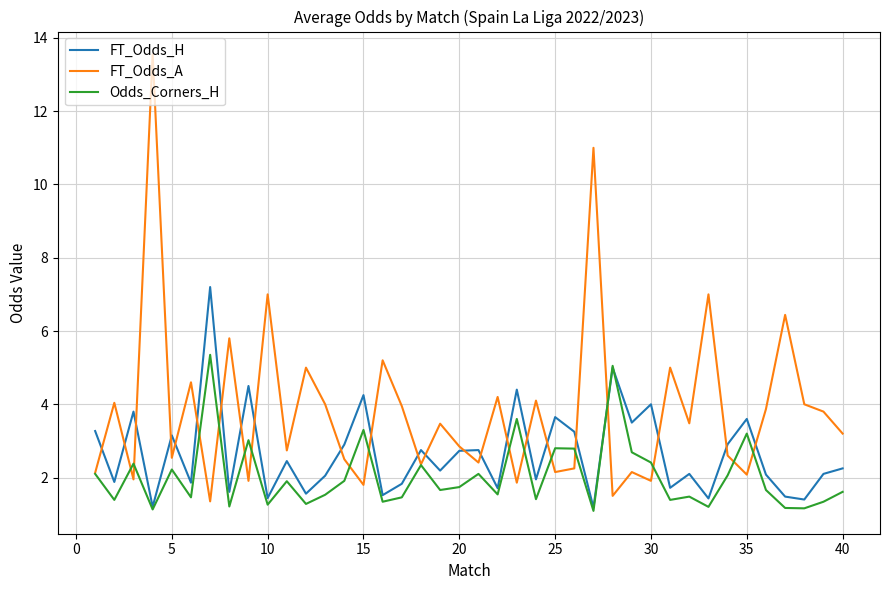

List the series in order of their overall mean, highest first.

FT_Odds_A, FT_Odds_H, Odds_Corners_H